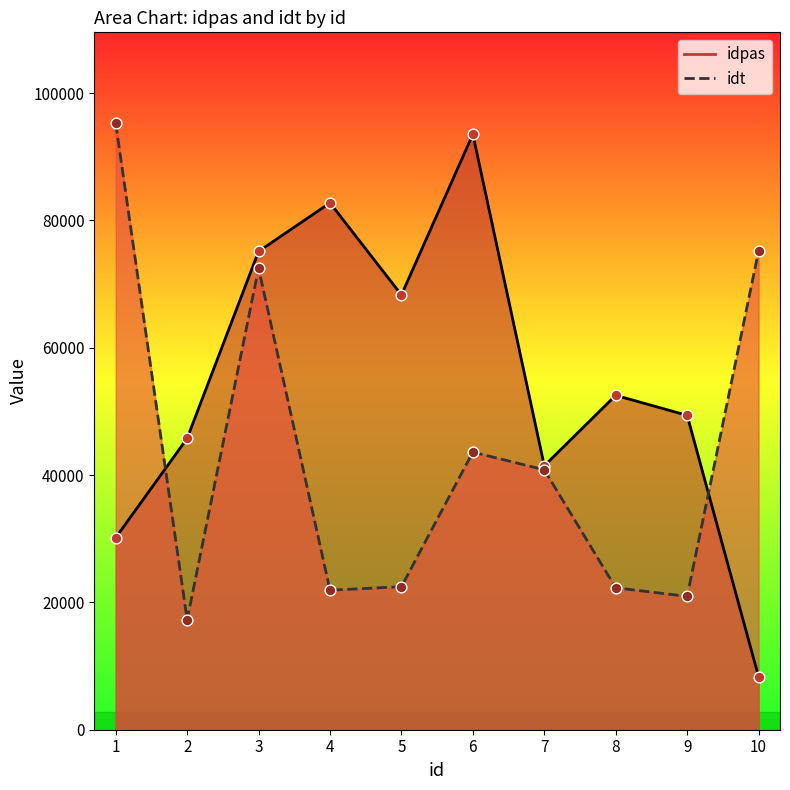

Is the value of idpas at 5 greater than the value of idt at 9?

Yes